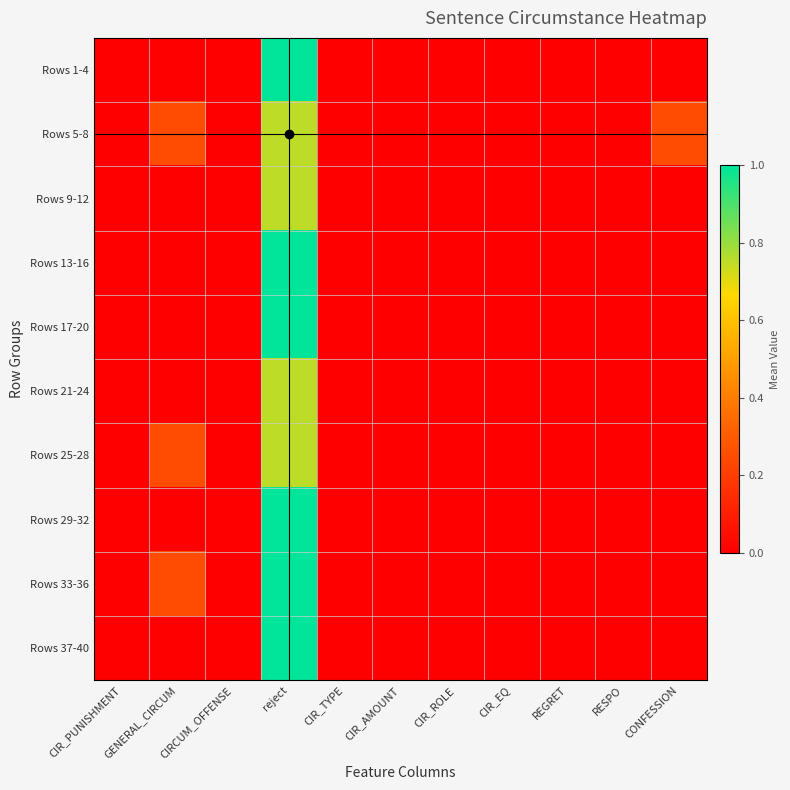

Reading left to right, transcribe all the data shown in this chart.

Rows 1-4: CIR_PUNISHMENT=0.0	GENERAL_CIRCUM=0.0	CIRCUM_OFFENSE=0.0	reject=1.0	CIR_TYPE=0.0	CIR_AMOUNT=0.0	CIR_ROLE=0.0	CIR_EQ=0.0	REGRET=0.0	RESPO=0.0	CONFESSION=0.0
Rows 5-8: CIR_PUNISHMENT=0.0	GENERAL_CIRCUM=0.2	CIRCUM_OFFENSE=0.0	reject=0.8	CIR_TYPE=0.0	CIR_AMOUNT=0.0	CIR_ROLE=0.0	CIR_EQ=0.0	REGRET=0.0	RESPO=0.0	CONFESSION=0.2
Rows 9-12: CIR_PUNISHMENT=0.0	GENERAL_CIRCUM=0.0	CIRCUM_OFFENSE=0.0	reject=0.8	CIR_TYPE=0.0	CIR_AMOUNT=0.0	CIR_ROLE=0.0	CIR_EQ=0.0	REGRET=0.0	RESPO=0.0	CONFESSION=0.0
Rows 13-16: CIR_PUNISHMENT=0.0	GENERAL_CIRCUM=0.0	CIRCUM_OFFENSE=0.0	reject=1.0	CIR_TYPE=0.0	CIR_AMOUNT=0.0	CIR_ROLE=0.0	CIR_EQ=0.0	REGRET=0.0	RESPO=0.0	CONFESSION=0.0
Rows 17-20: CIR_PUNISHMENT=0.0	GENERAL_CIRCUM=0.0	CIRCUM_OFFENSE=0.0	reject=1.0	CIR_TYPE=0.0	CIR_AMOUNT=0.0	CIR_ROLE=0.0	CIR_EQ=0.0	REGRET=0.0	RESPO=0.0	CONFESSION=0.0
Rows 21-24: CIR_PUNISHMENT=0.0	GENERAL_CIRCUM=0.0	CIRCUM_OFFENSE=0.0	reject=0.8	CIR_TYPE=0.0	CIR_AMOUNT=0.0	CIR_ROLE=0.0	CIR_EQ=0.0	REGRET=0.0	RESPO=0.0	CONFESSION=0.0
Rows 25-28: CIR_PUNISHMENT=0.0	GENERAL_CIRCUM=0.2	CIRCUM_OFFENSE=0.0	reject=0.8	CIR_TYPE=0.0	CIR_AMOUNT=0.0	CIR_ROLE=0.0	CIR_EQ=0.0	REGRET=0.0	RESPO=0.0	CONFESSION=0.0
Rows 29-32: CIR_PUNISHMENT=0.0	GENERAL_CIRCUM=0.0	CIRCUM_OFFENSE=0.0	reject=1.0	CIR_TYPE=0.0	CIR_AMOUNT=0.0	CIR_ROLE=0.0	CIR_EQ=0.0	REGRET=0.0	RESPO=0.0	CONFESSION=0.0
Rows 33-36: CIR_PUNISHMENT=0.0	GENERAL_CIRCUM=0.2	CIRCUM_OFFENSE=0.0	reject=1.0	CIR_TYPE=0.0	CIR_AMOUNT=0.0	CIR_ROLE=0.0	CIR_EQ=0.0	REGRET=0.0	RESPO=0.0	CONFESSION=0.0
Rows 37-40: CIR_PUNISHMENT=0.0	GENERAL_CIRCUM=0.0	CIRCUM_OFFENSE=0.0	reject=1.0	CIR_TYPE=0.0	CIR_AMOUNT=0.0	CIR_ROLE=0.0	CIR_EQ=0.0	REGRET=0.0	RESPO=0.0	CONFESSION=0.0